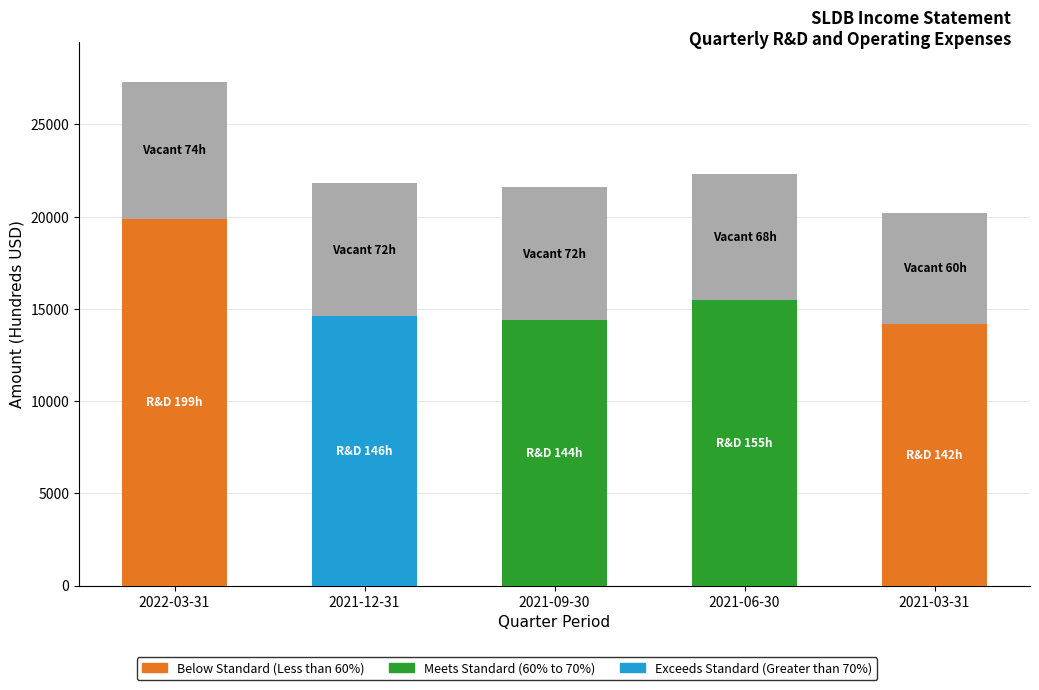

Which category has the highest value across all series?

2022-03-31